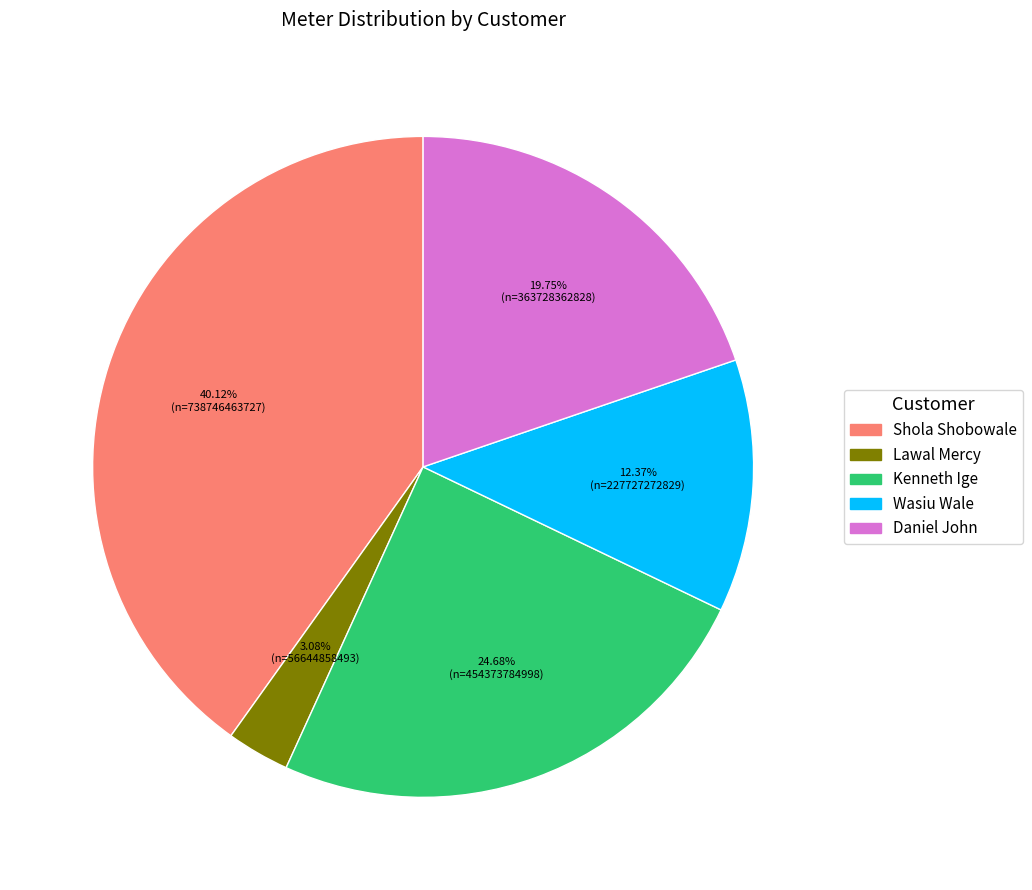

What percentage is the Shola Shobowale slice, to the nearest percent?

40%